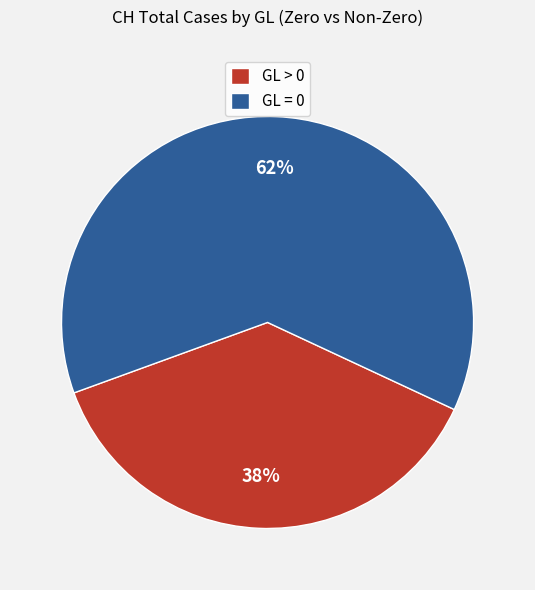

Which category has the biggest portion of the pie?

GL = 0